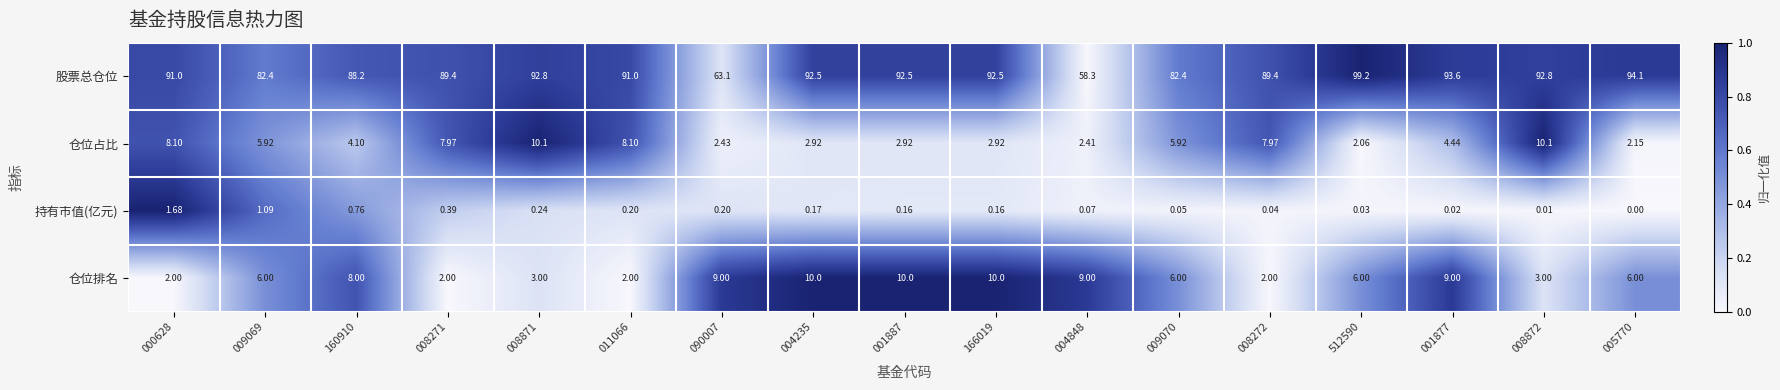

Which series has the largest total across all categories?

股票总仓位